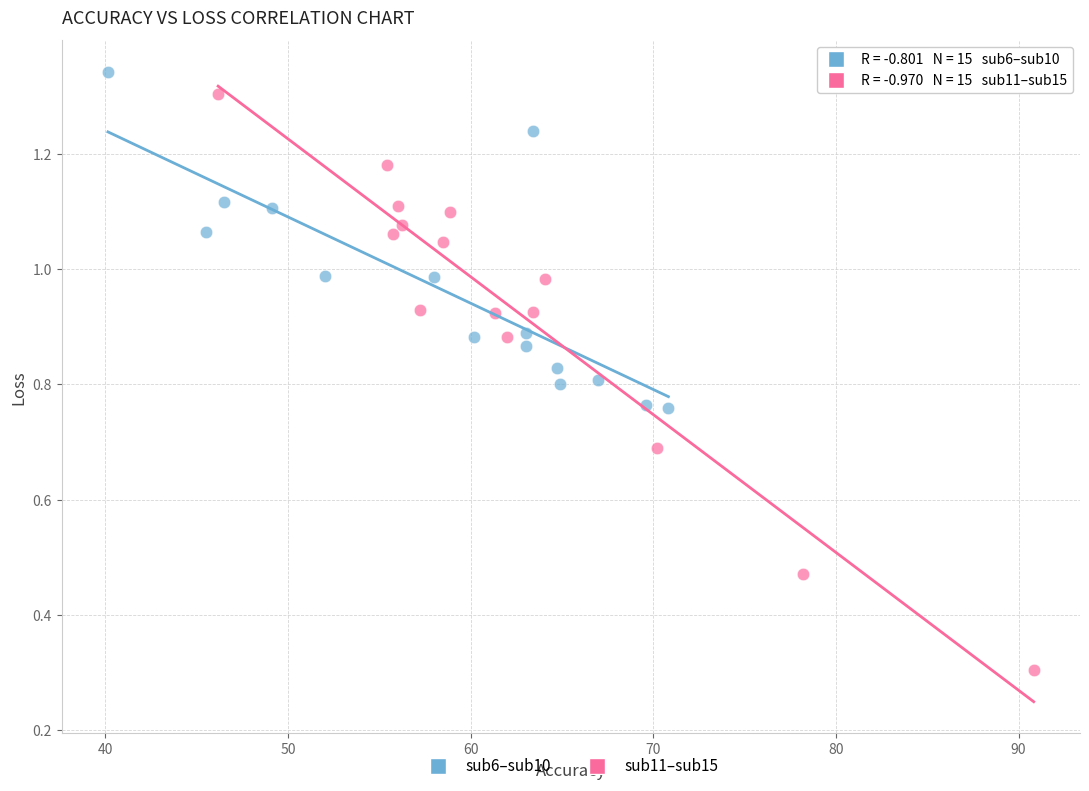

What are all the series names shown in the legend?

sub6–sub10, sub11–sub15